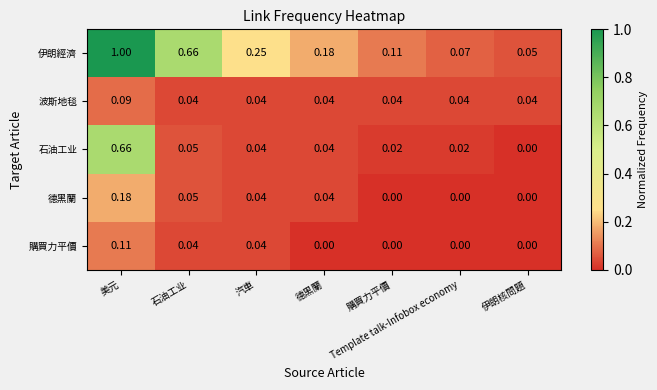

Rank the series by their maximum value, from highest to lowest.

伊朗經濟, 石油工业, 德黑蘭, 購買力平價, 波斯地毯